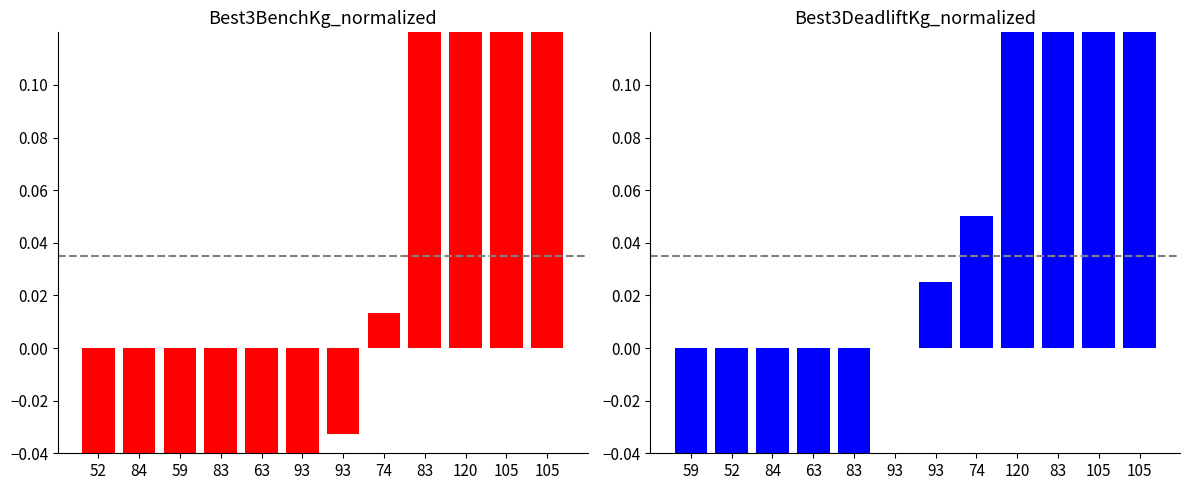

Count the number of data series in this chart.

2